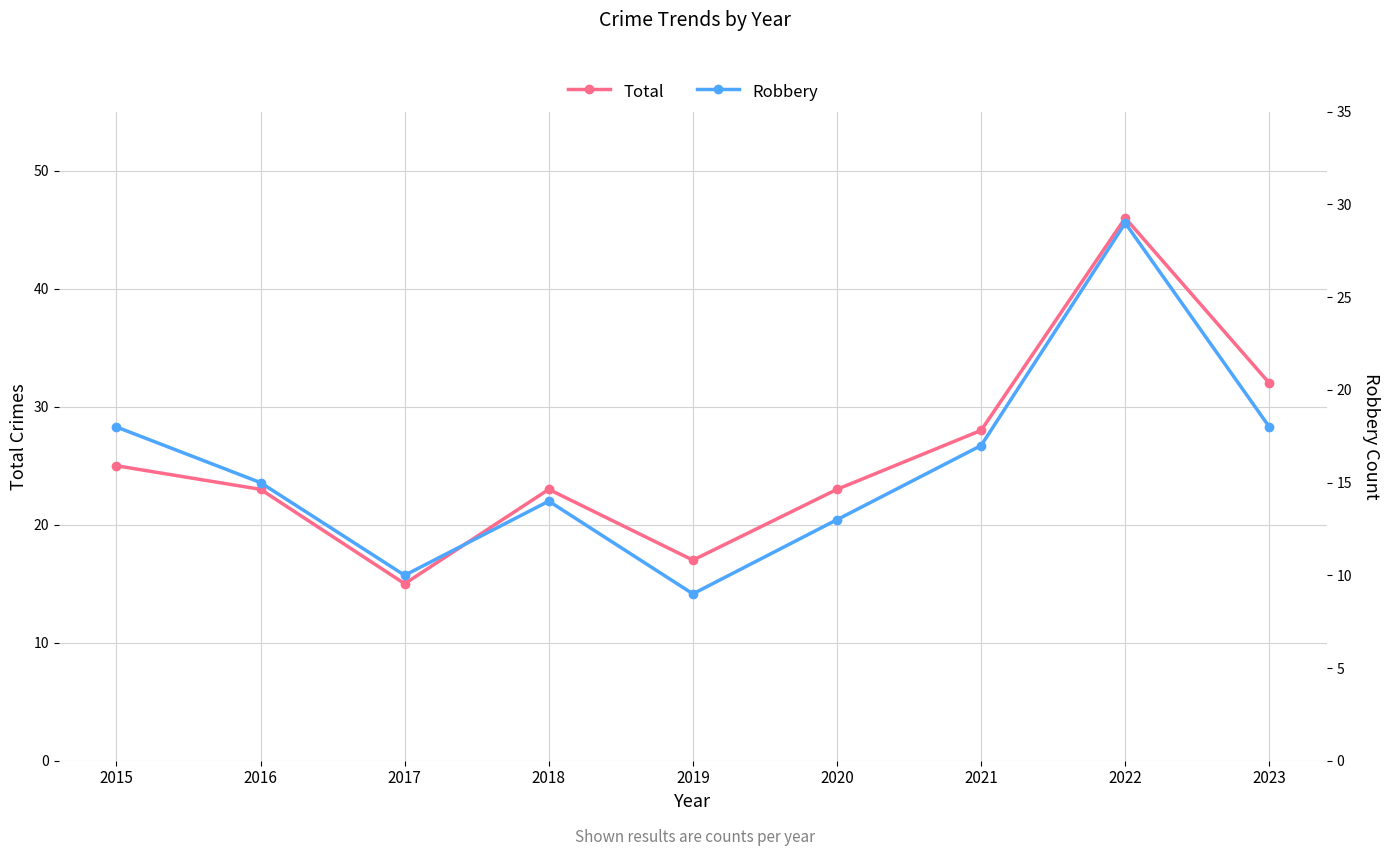

Which series changed the most between 2015 and 2019?

Robbery